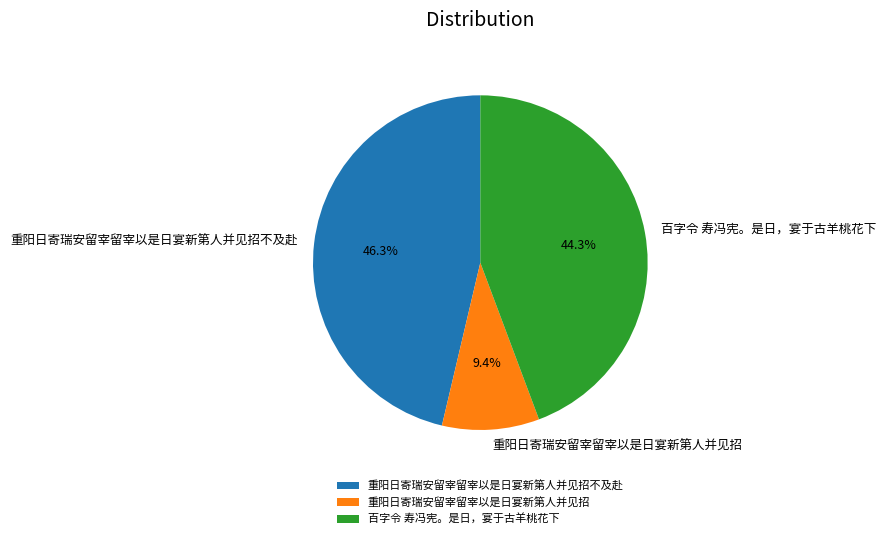

Which has a higher value, 百字令 寿冯宪。是日，宴于古羊桃花下 or 重阳日寄瑞安留宰留宰以是日宴新第人并见招?

百字令 寿冯宪。是日，宴于古羊桃花下